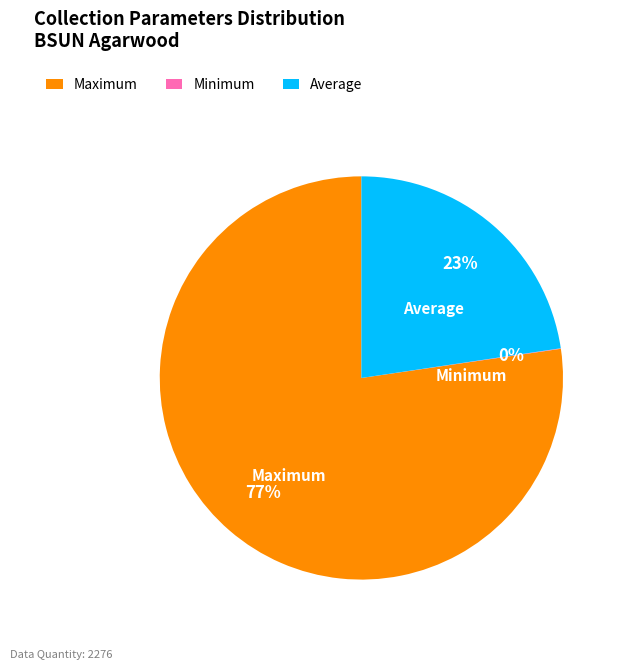

Which slice is the largest?

Maximum